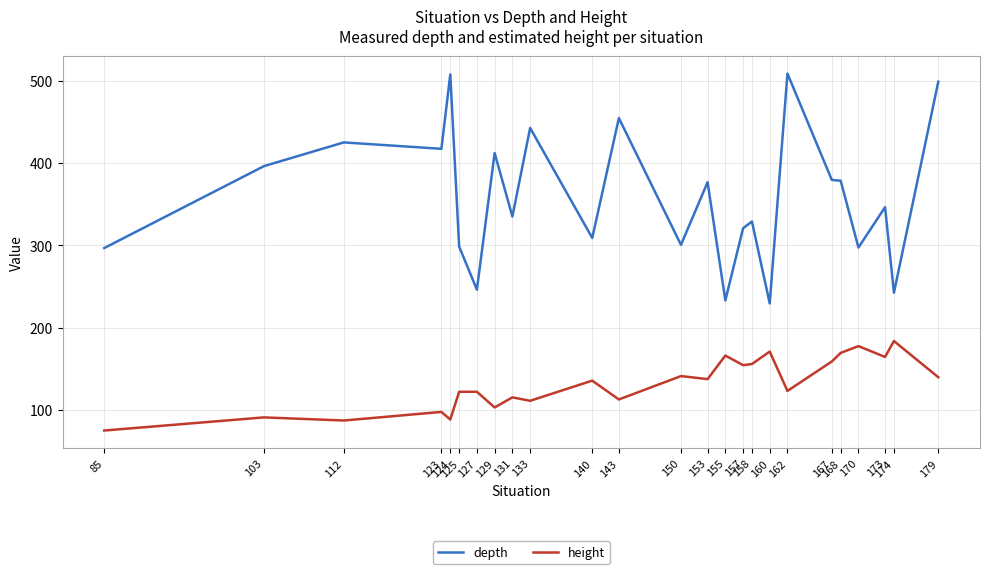

The depth series shows 442.9 at 133. True or false?

True